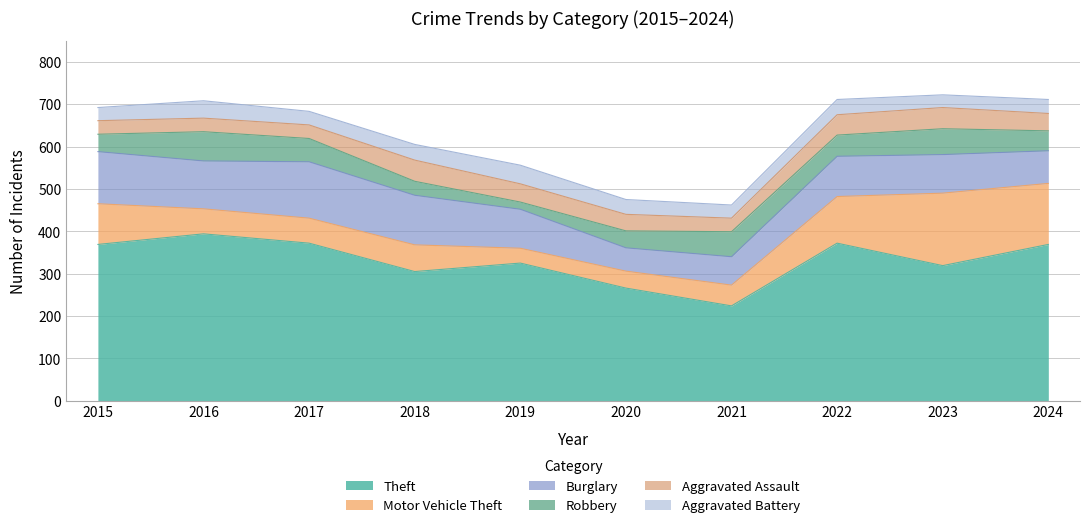

Which series has the largest total across all categories?

Theft